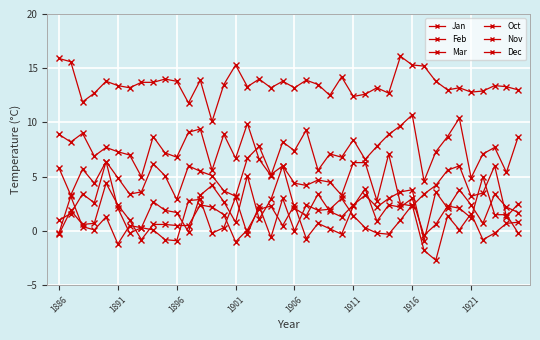

How many lines are shown in the chart?

6